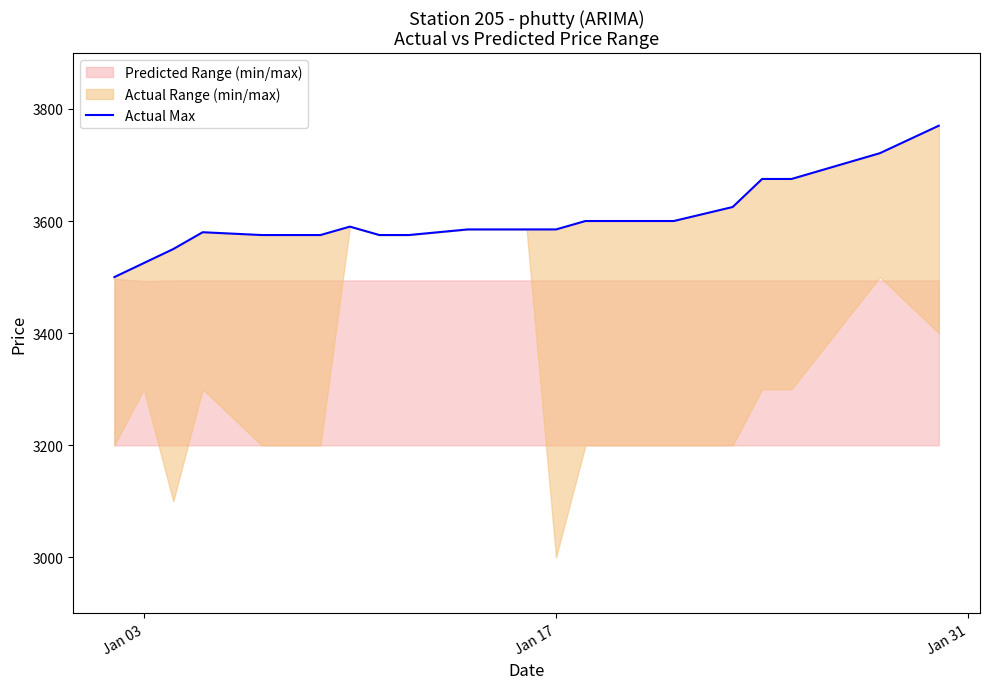

Reading right to left, list all the values displayed in this chart.

3770	3721	3675	3675	3625	3600	3600	3600	3585	3585	3585	3575	3575	3590	3575	3575	3580	3550	3525	3500